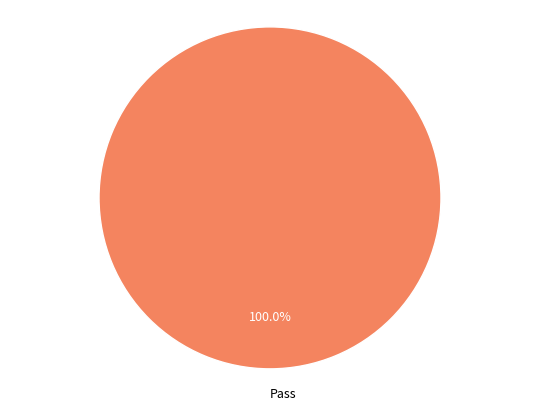

How many segments does this pie chart have?

1